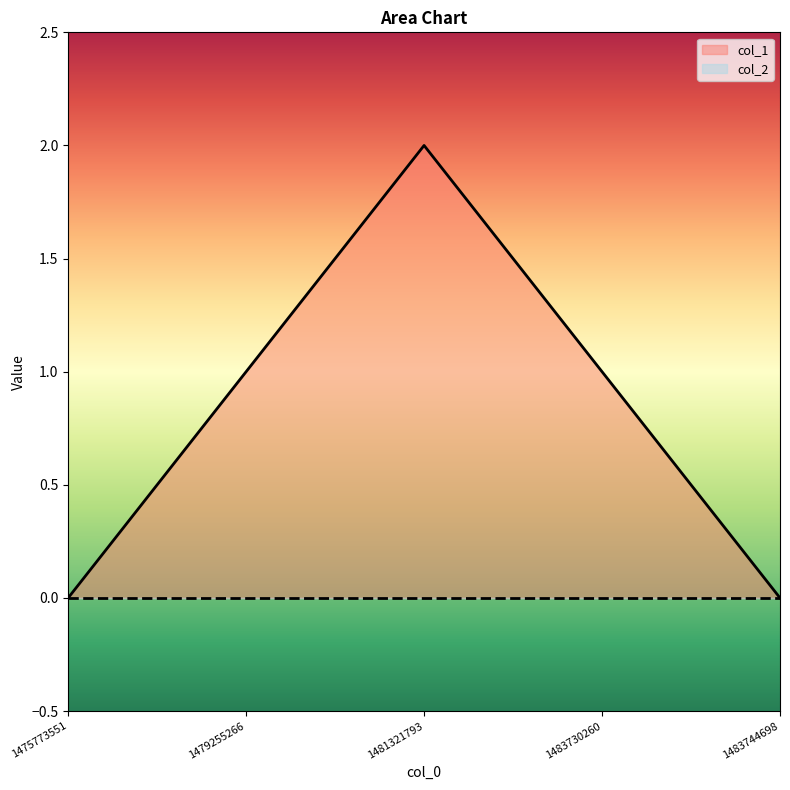

Rank the categories by value from lowest to highest.

1475773551, 1483744698, 1479255266, 1483730260, 1481321793